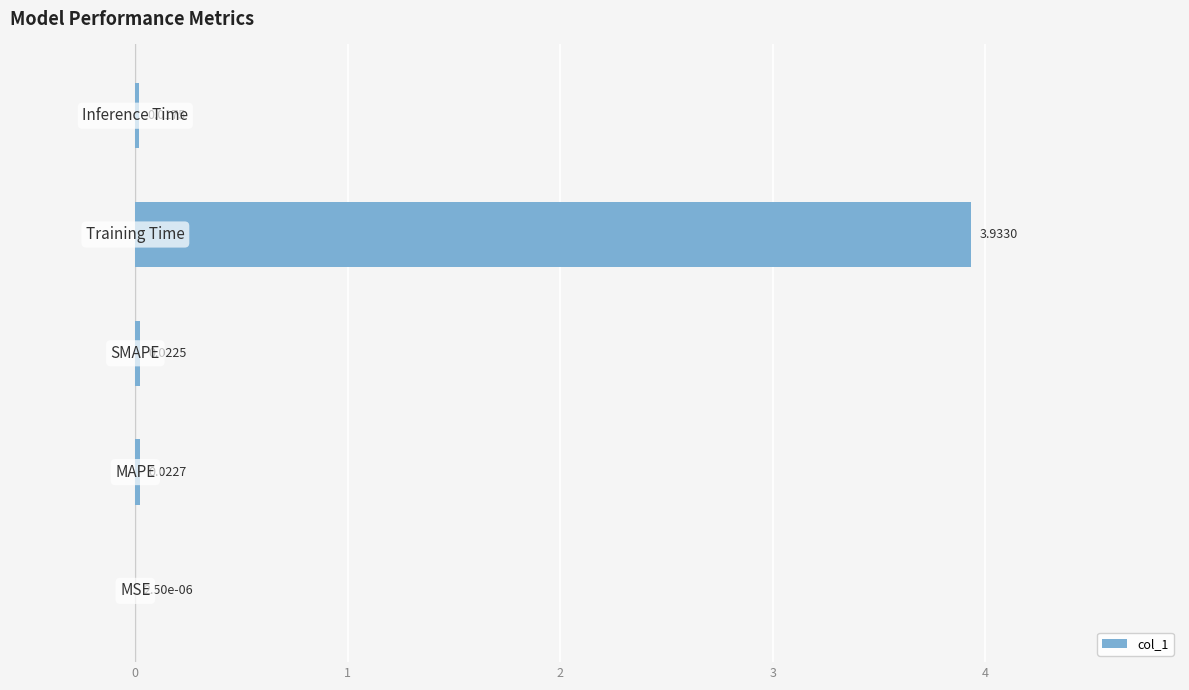

What is the sum of all values?

4.0